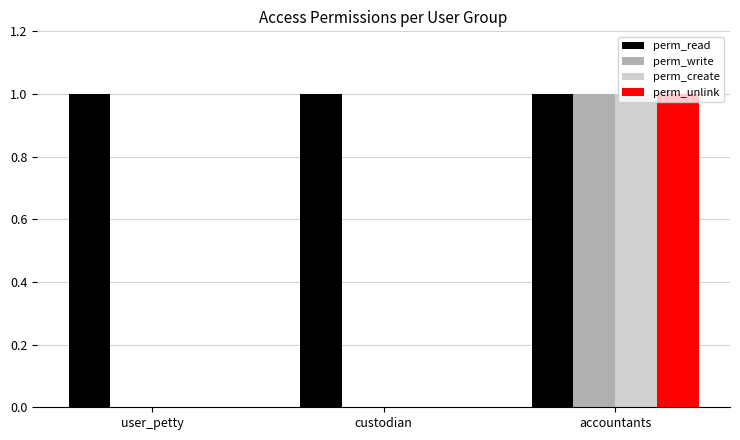

The value of perm_write at accountants is 0. True or false?

False